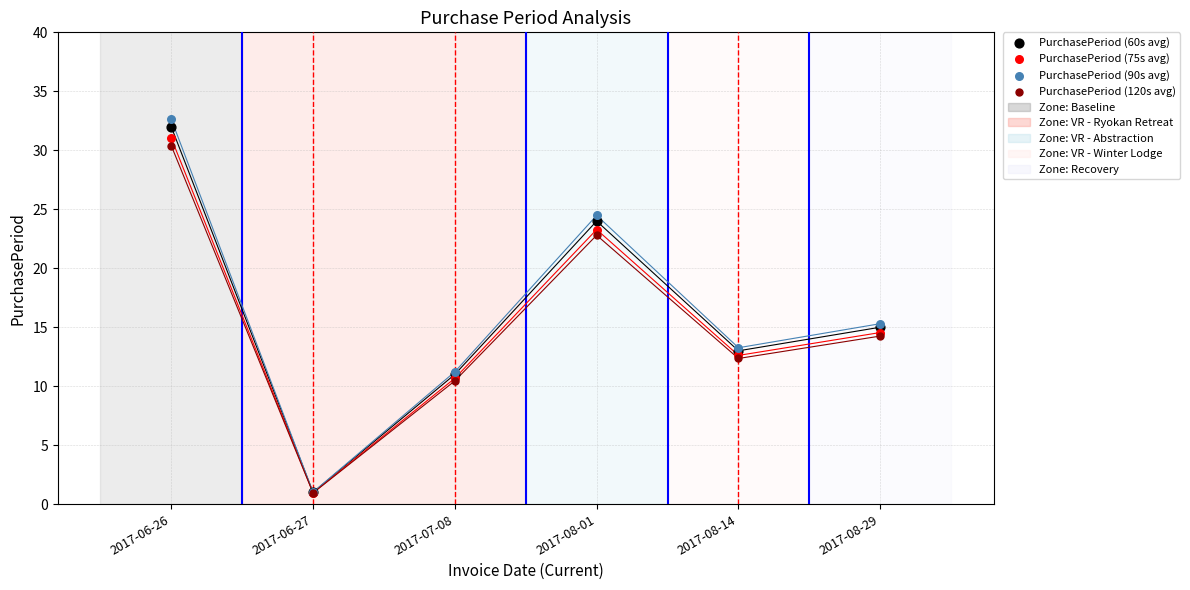

What are all the series names shown in the legend?

PurchasePeriod (60s avg), PurchasePeriod (75s avg), PurchasePeriod (90s avg), PurchasePeriod (120s avg)